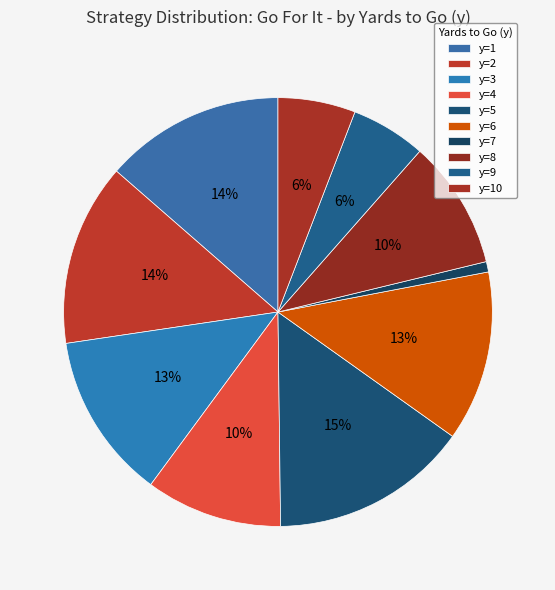

Combined, what portion of the pie is y=9 and y=4?

16.0%